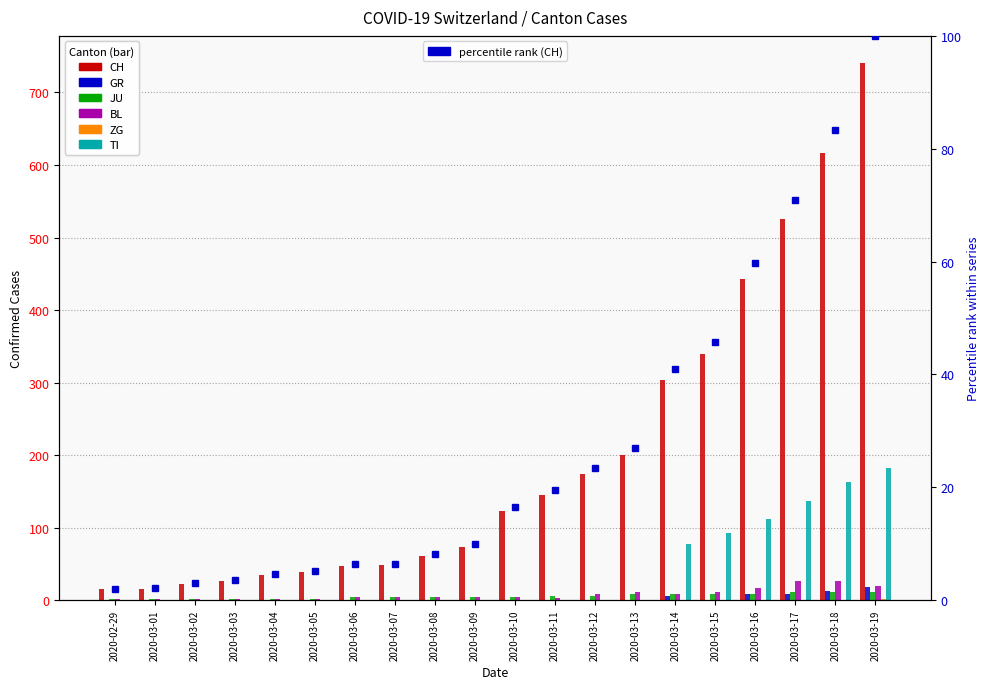

Which series has the largest range (max minus min)?

CH